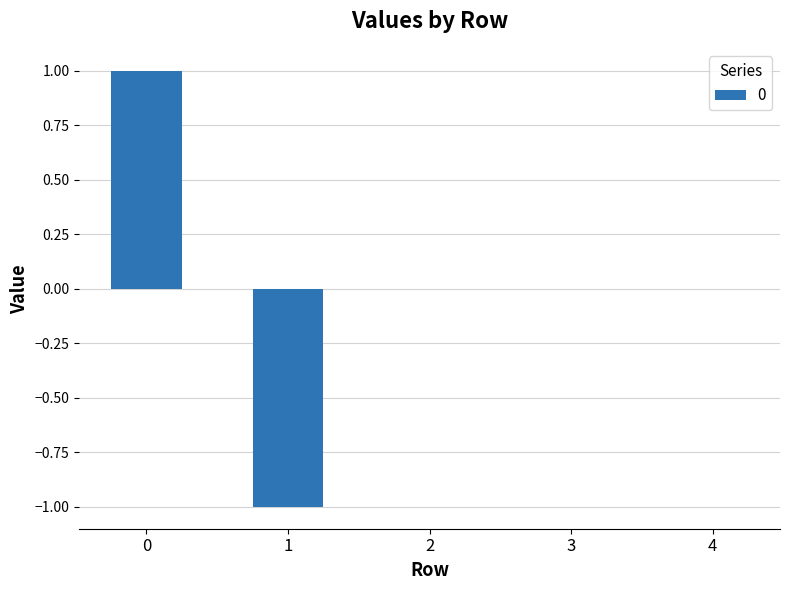

True or false: the data shows -1 at 2.

False